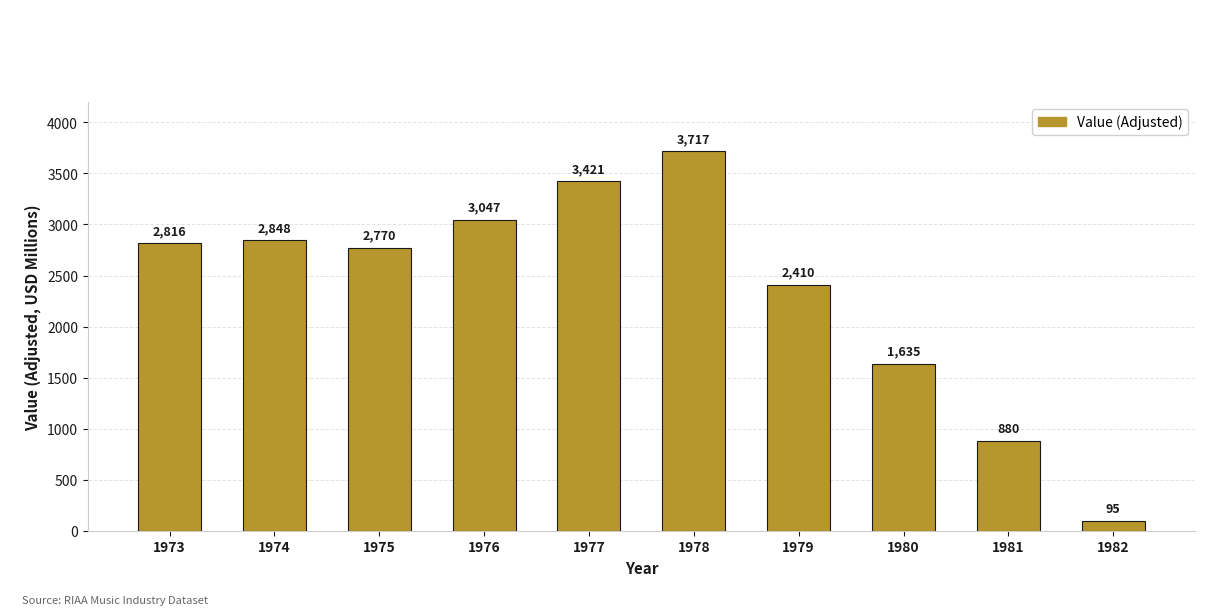

Where is the data nearest to the value 1906?

1980